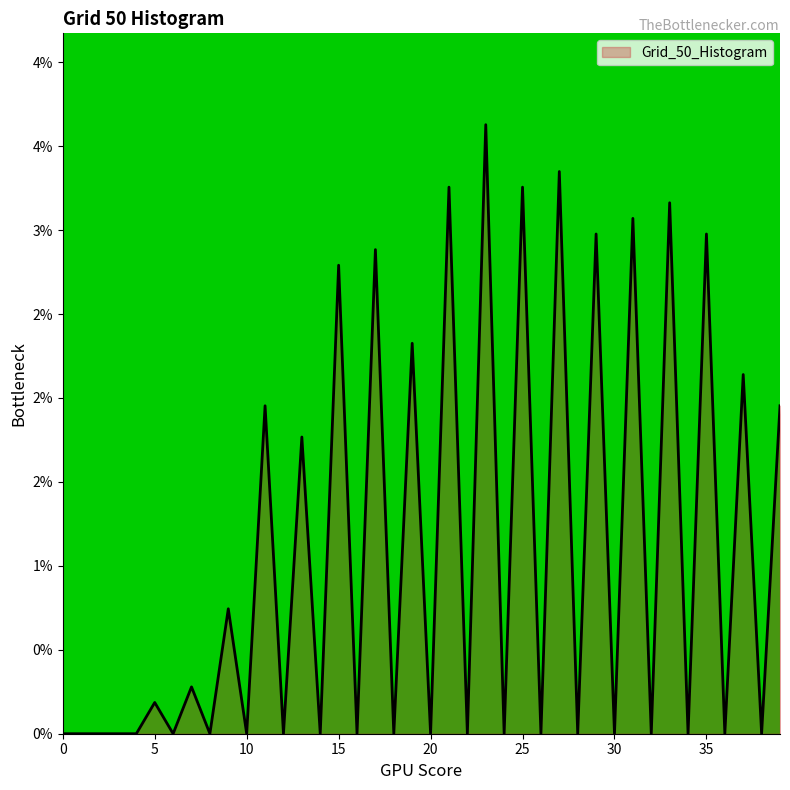

Does the chart have visible grid lines?

No